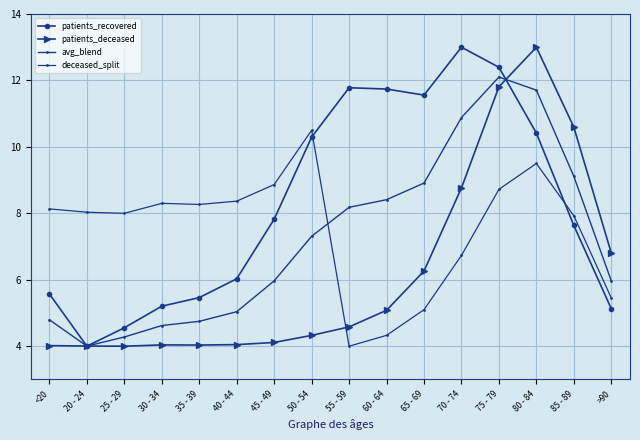

True or false: patients_deceased and deceased_split cross at least once.

True